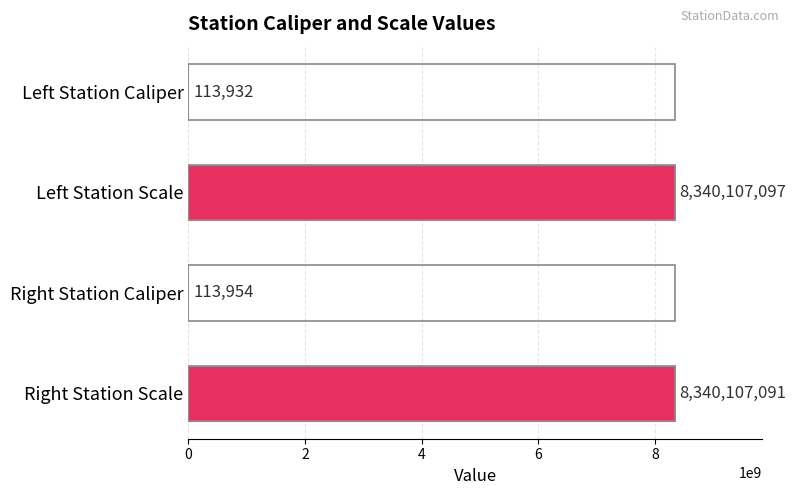

The chart shows a value of 113954 at Right Station Caliper. True or false?

True